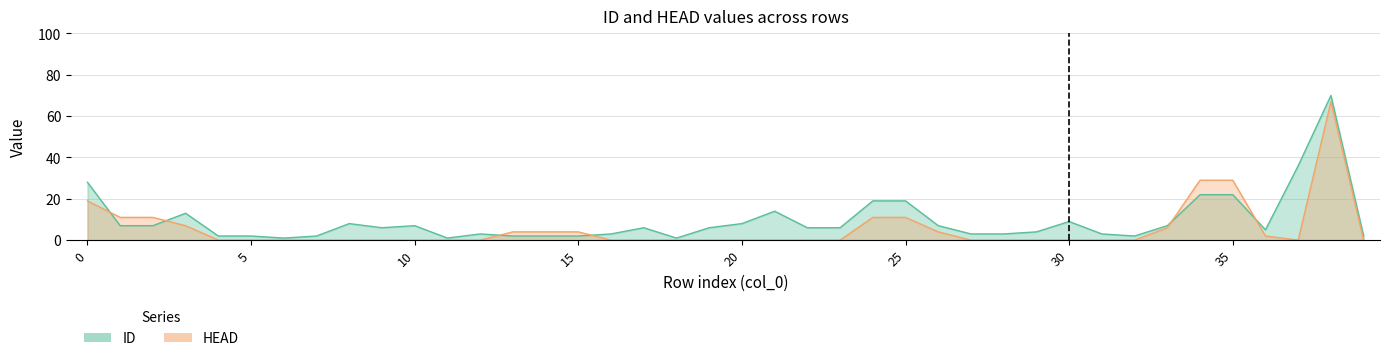

Which series has the widest spread of values?

ID